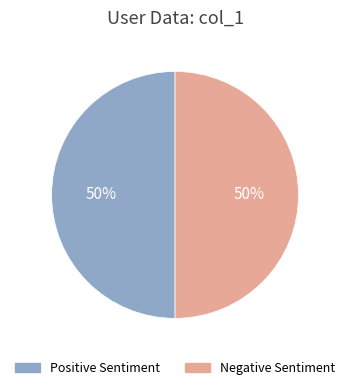

To the nearest percent, what is the average slice percentage?

50%